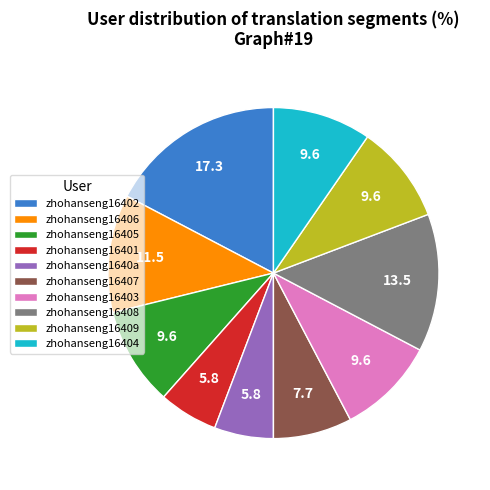

How many segments does this pie chart have?

10